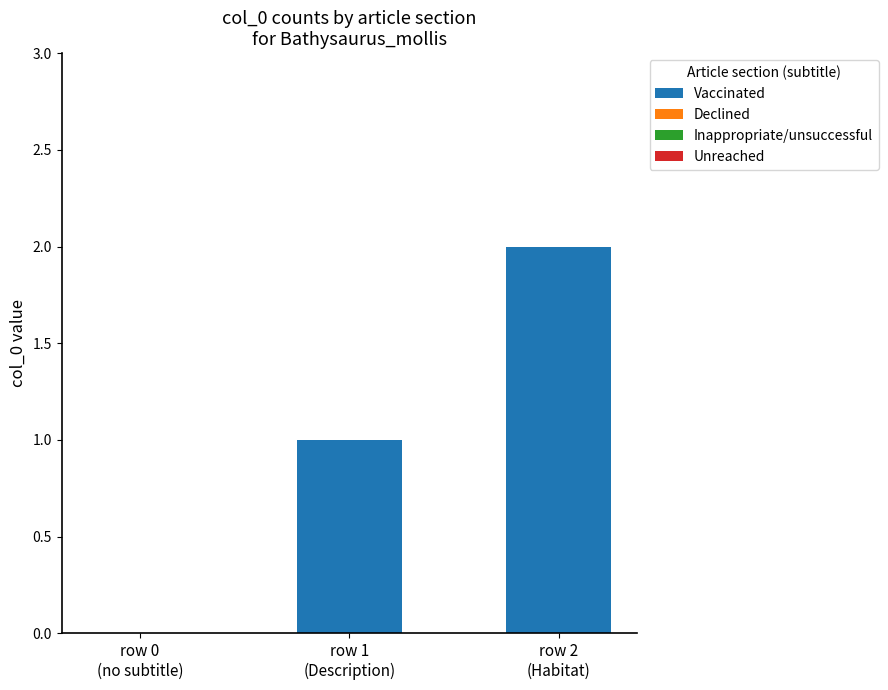

What is the sum of all values?

3